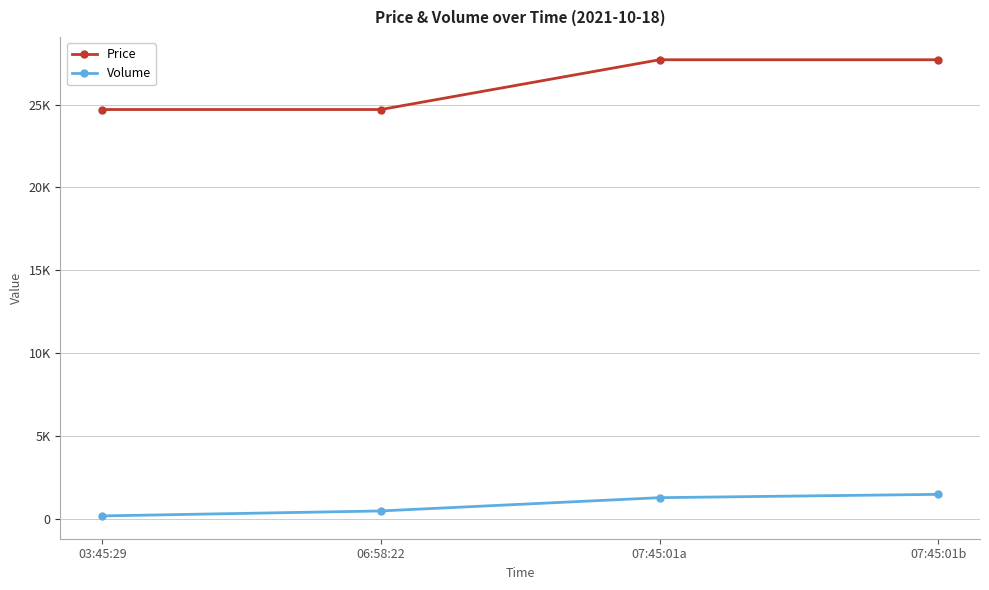

Reading left to right, what are all the values shown in this chart?

Price: 24700	24700	27700	27700
Volume: 200	500	1300	1500